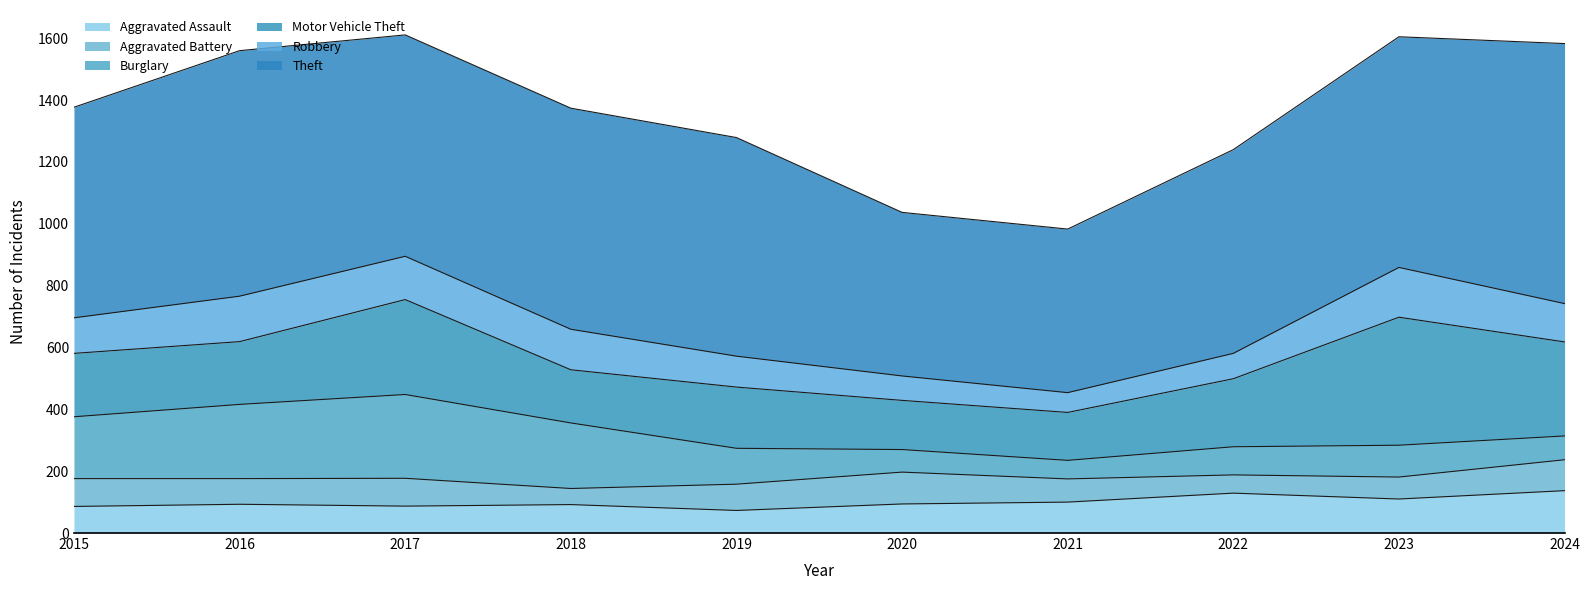

At which label is Aggravated Battery closest to 77?

2021